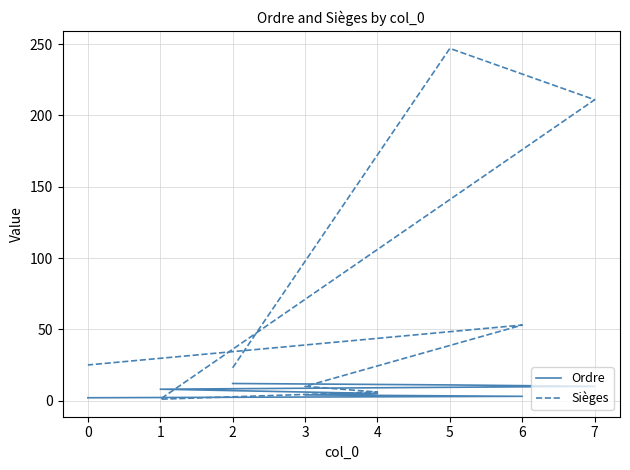

Which series has the largest total across all categories?

Sièges